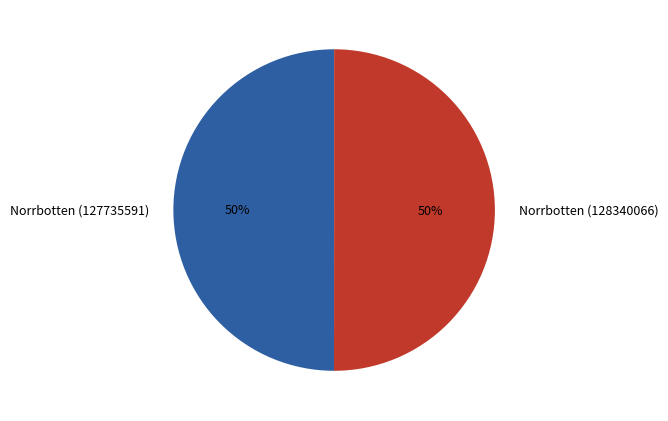

Is it true that Norrbotten (127735591) is 42% of the pie?

False